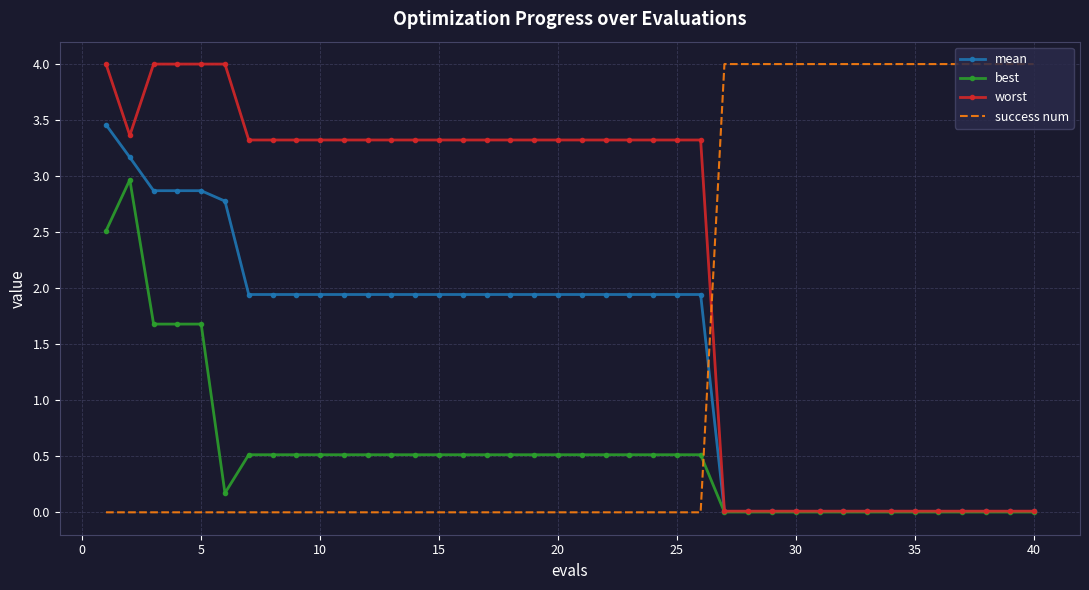

At how many categories does at least one series exceed 2?

40